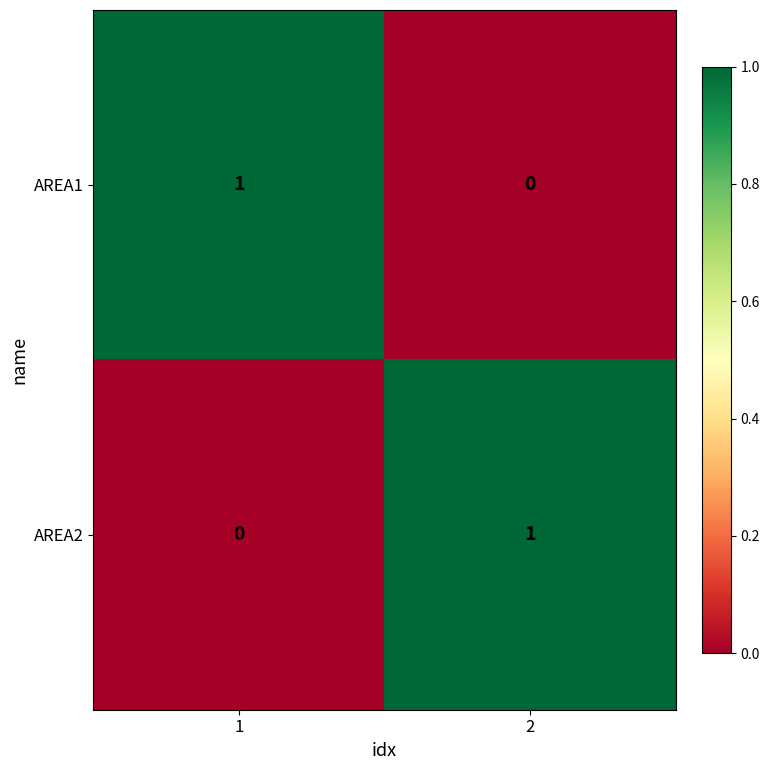

Reading right to left, transcribe all the data shown in this chart.

AREA1: 0	1
AREA2: 1	0